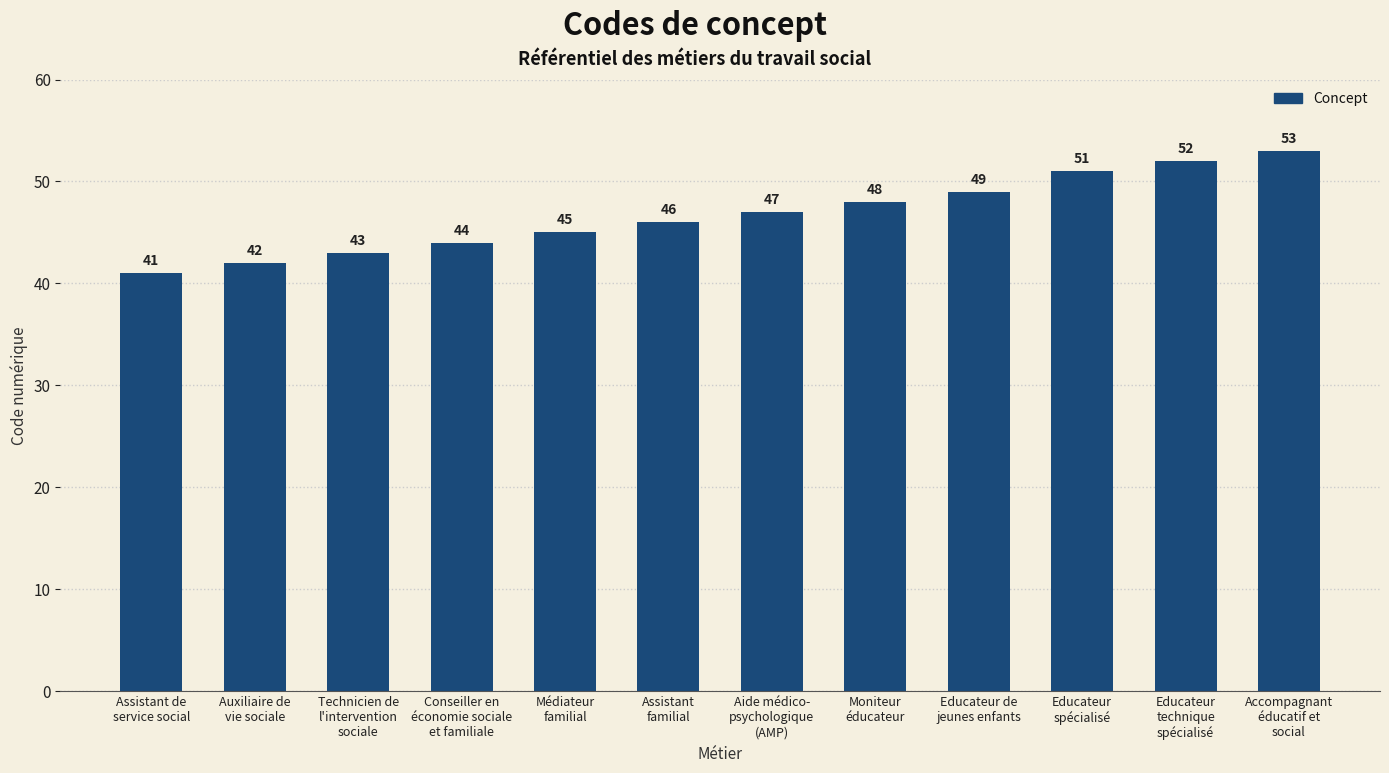

Rank the categories by value from highest to lowest.

Accompagnant
éducatif et
social, Educateur
technique
spécialisé, Educateur
spécialisé, Educateur de
jeunes enfants, Moniteur
éducateur, Aide médico-
psychologique
(AMP), Assistant
familial, Médiateur
familial, Conseiller en
économie sociale
et familiale, Technicien de
l'intervention
sociale, Auxiliaire de
vie sociale, Assistant de
service social